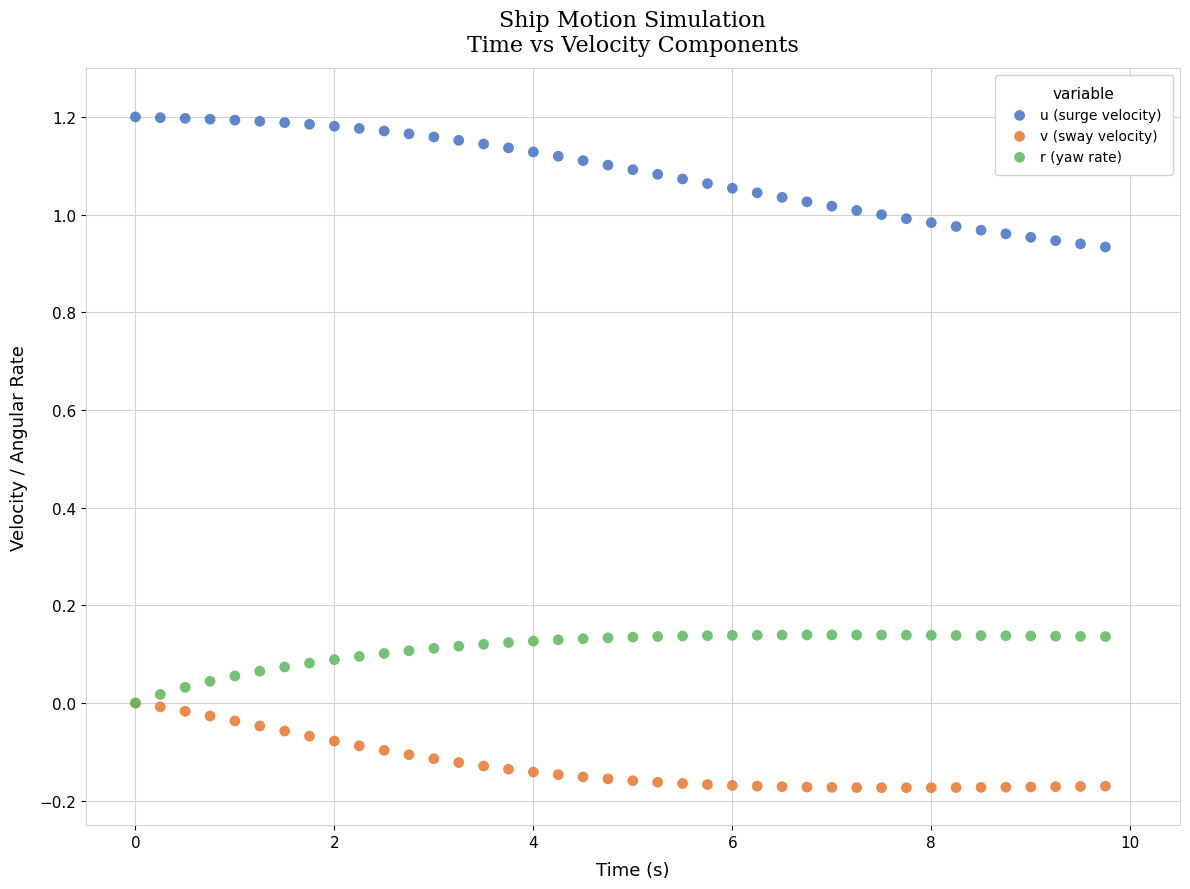

Which series has the largest Y range (max minus min)?

u (surge velocity)